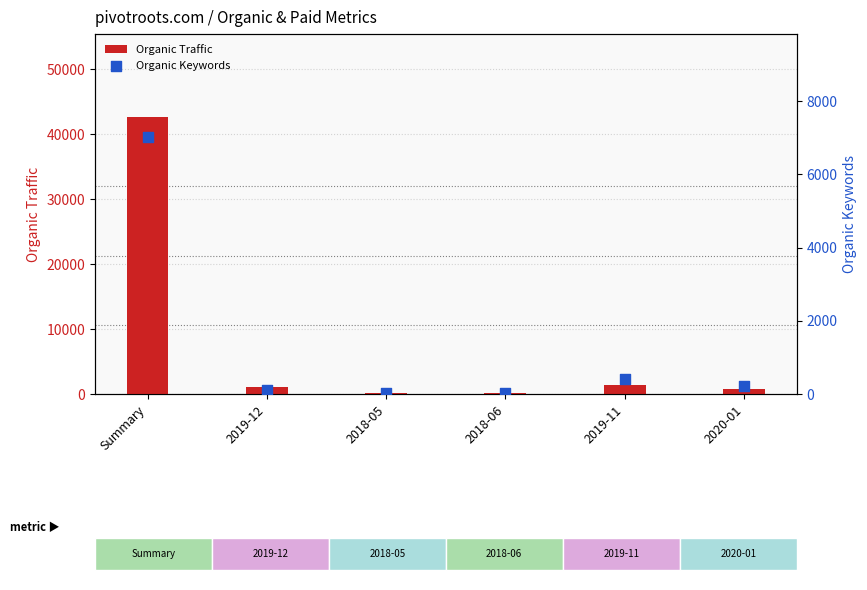

What are all the series names shown in the legend?

Organic Traffic, Organic Keywords